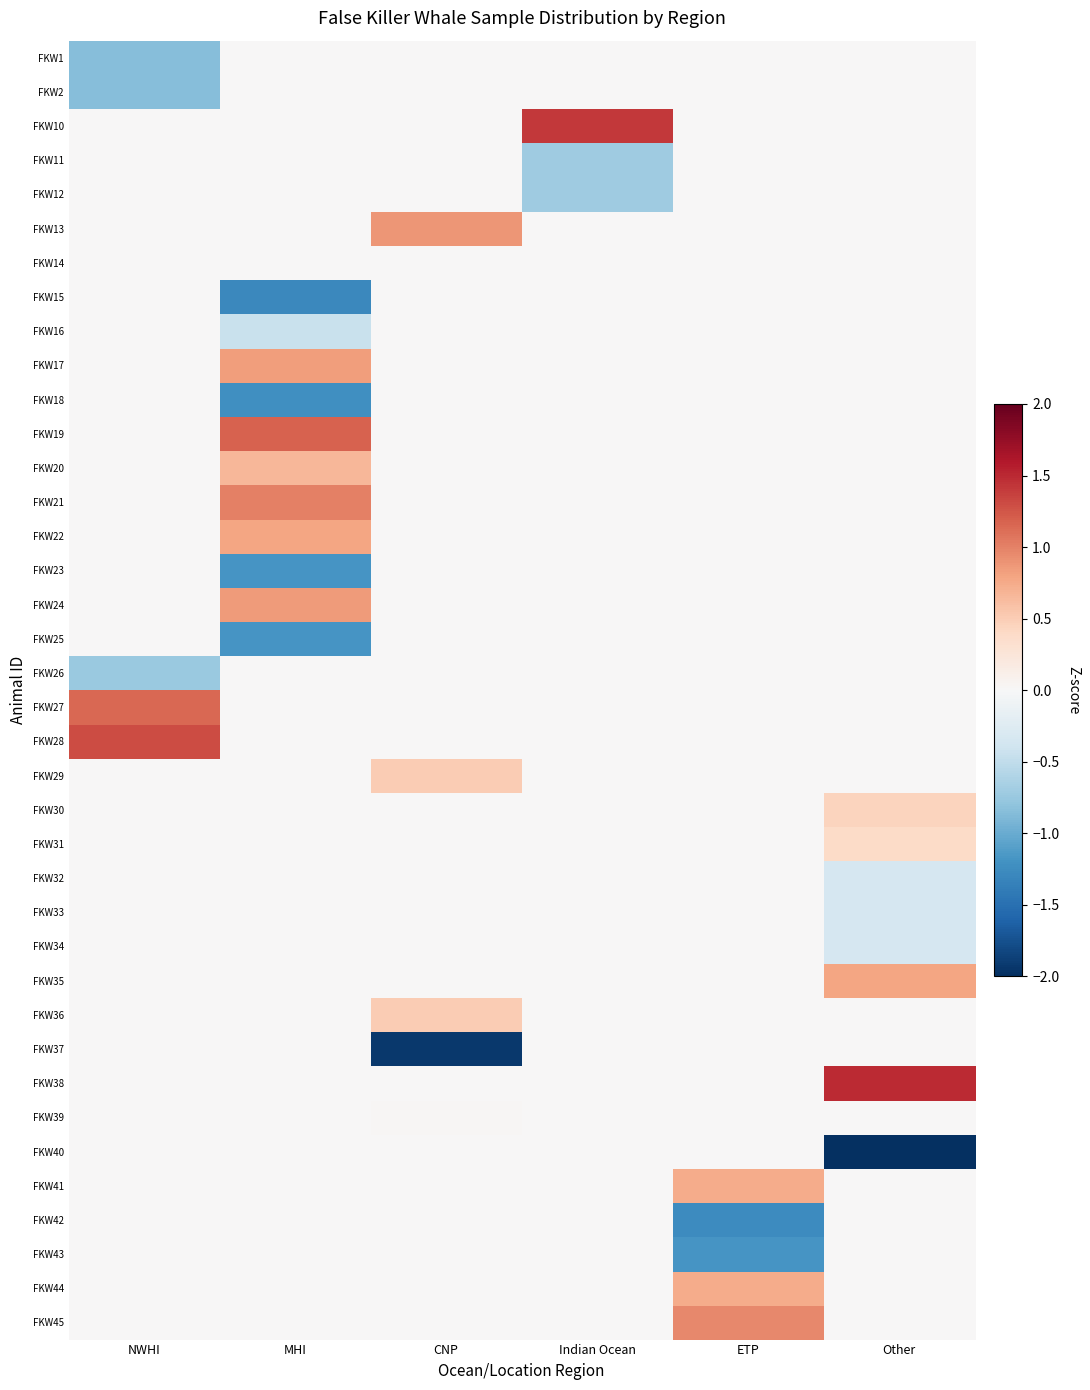

How many distinct data groups are displayed?

38